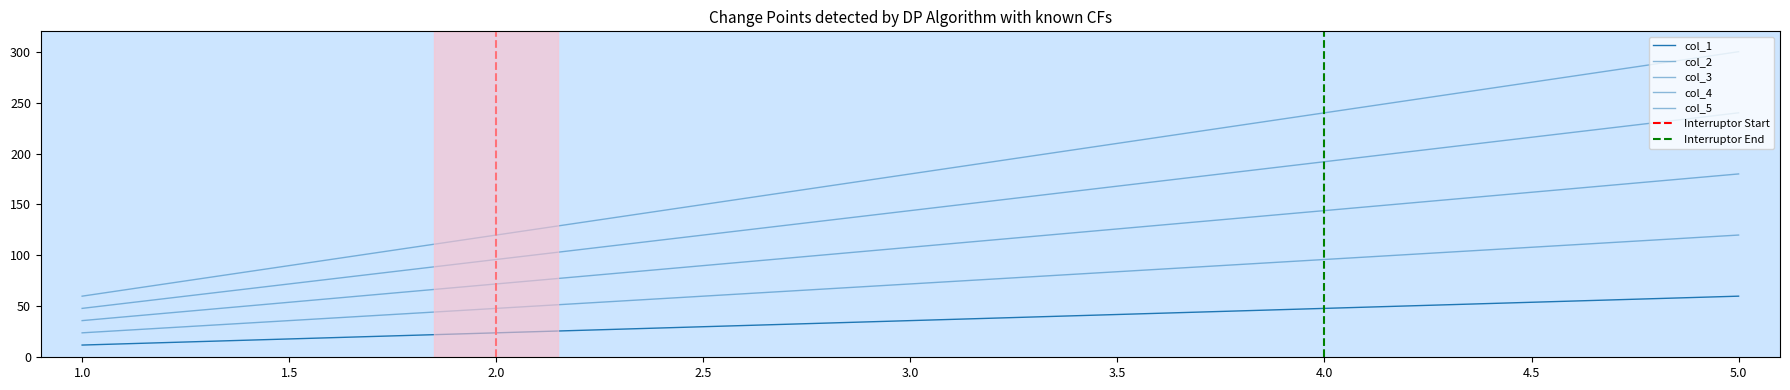

What is the total value across all series at 5?

900